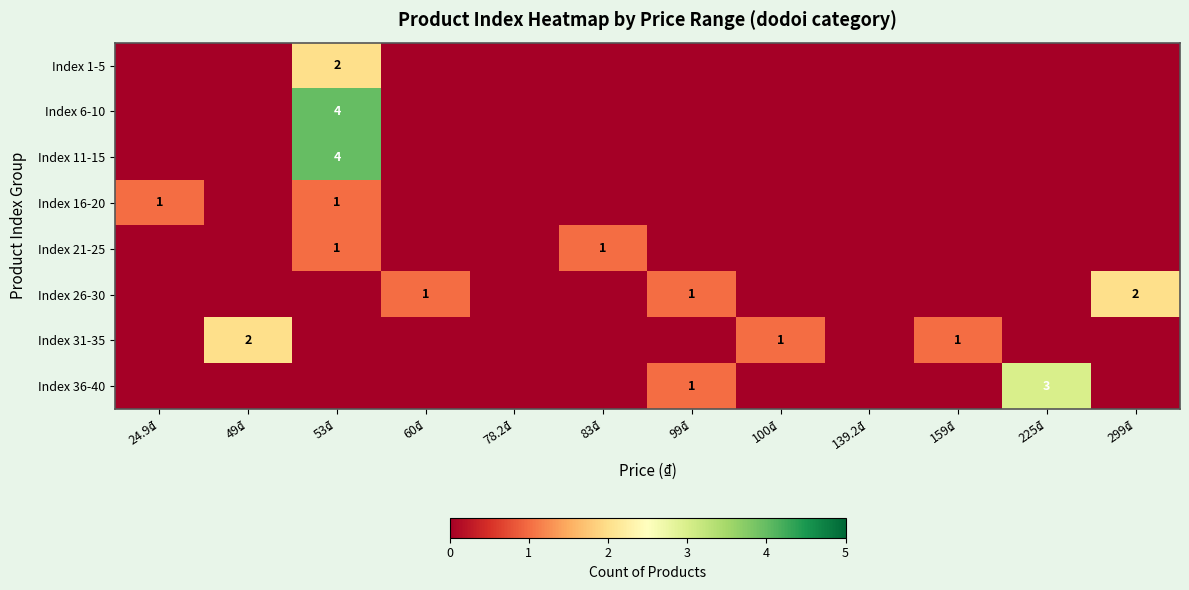

The value of Index 16-20 at 100₫ is 0. True or false?

True